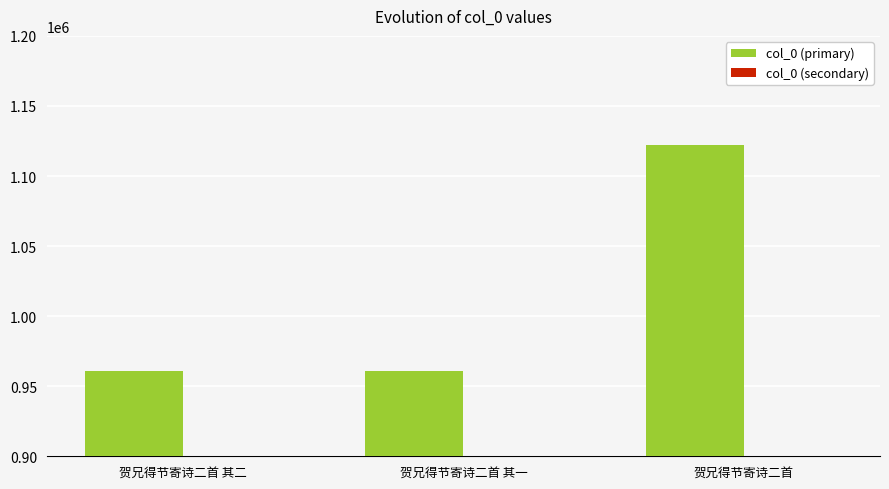

Which category has the lowest value across all series?

贺兄得节寄诗二首 其二